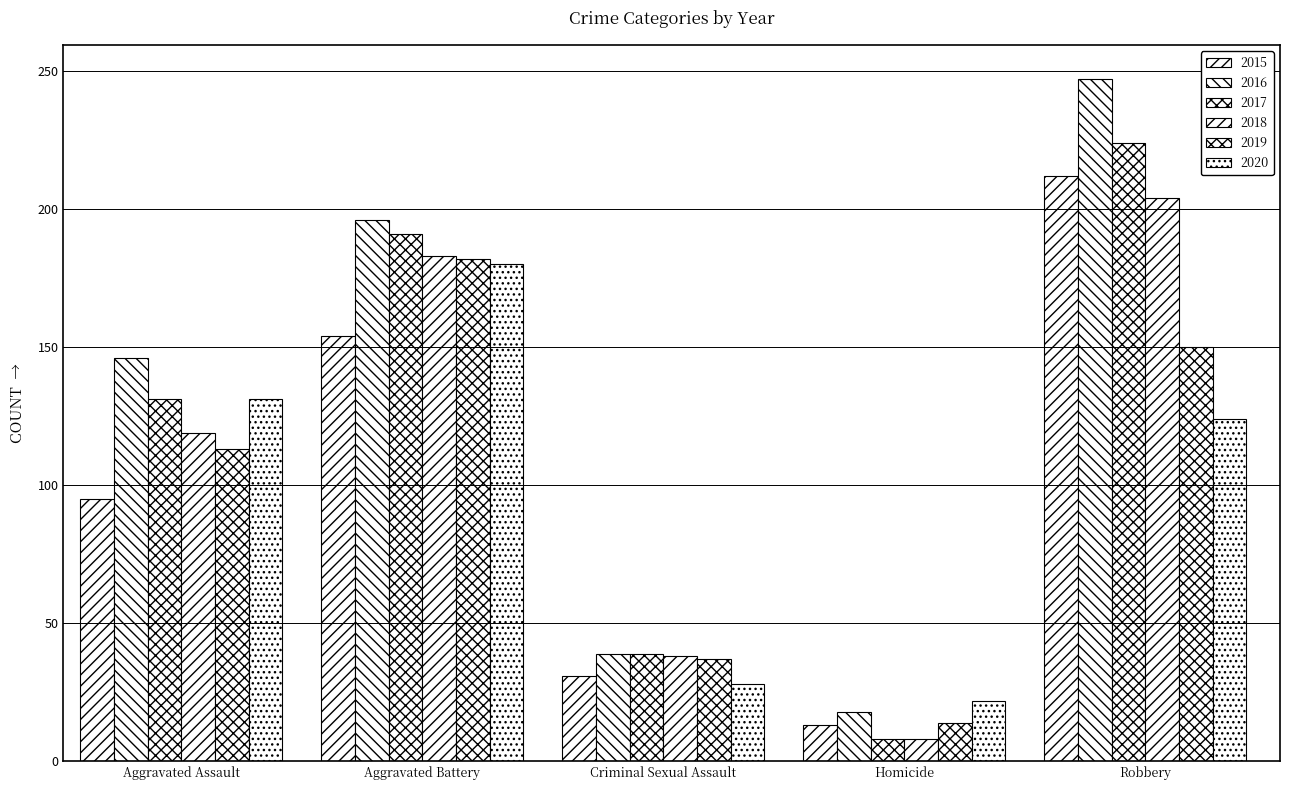

How many groups of bars are there?

5